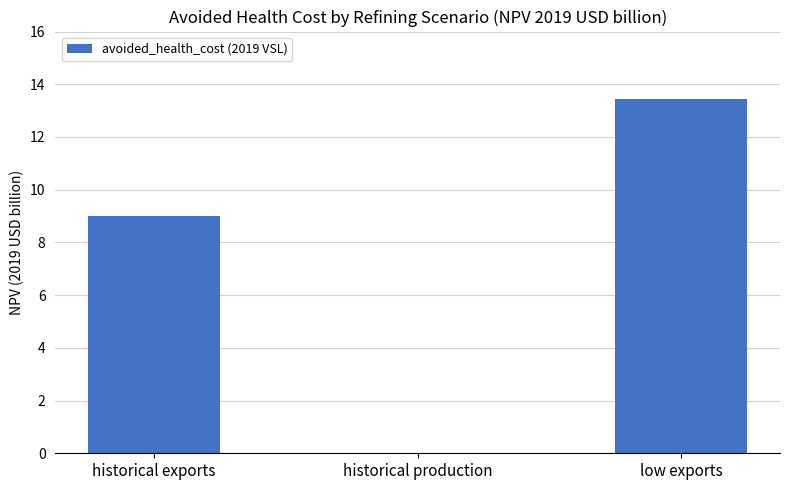

What is the sum of the values at low exports and historical production?

13.4